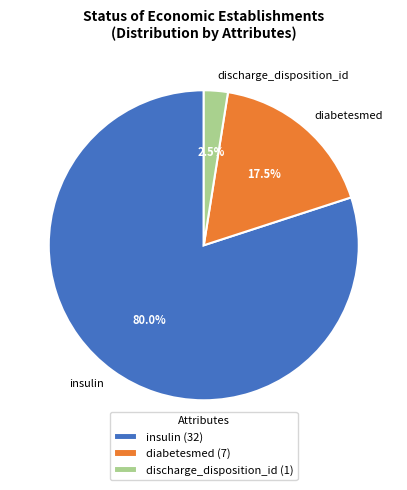

True or false: insulin accounts for 80% of the total.

True